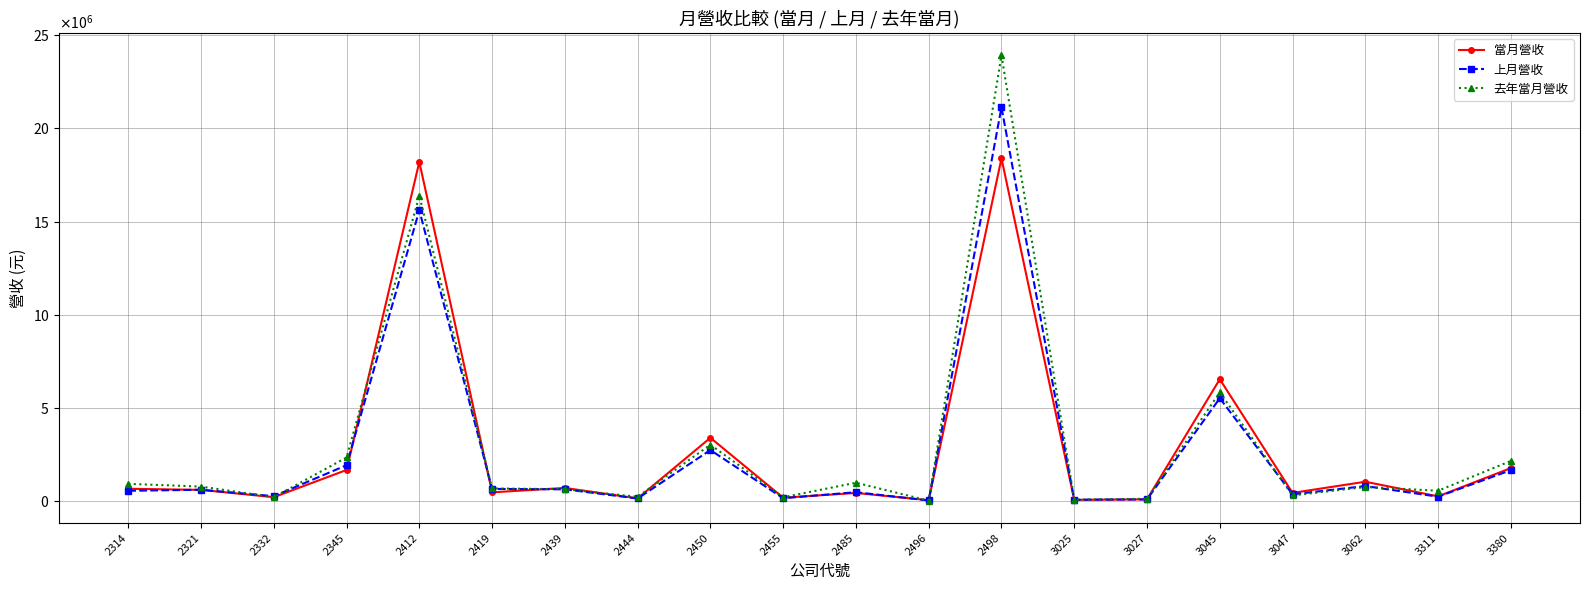

What is the value of the 去年當月營收 point at the 16th from the left?

5819825